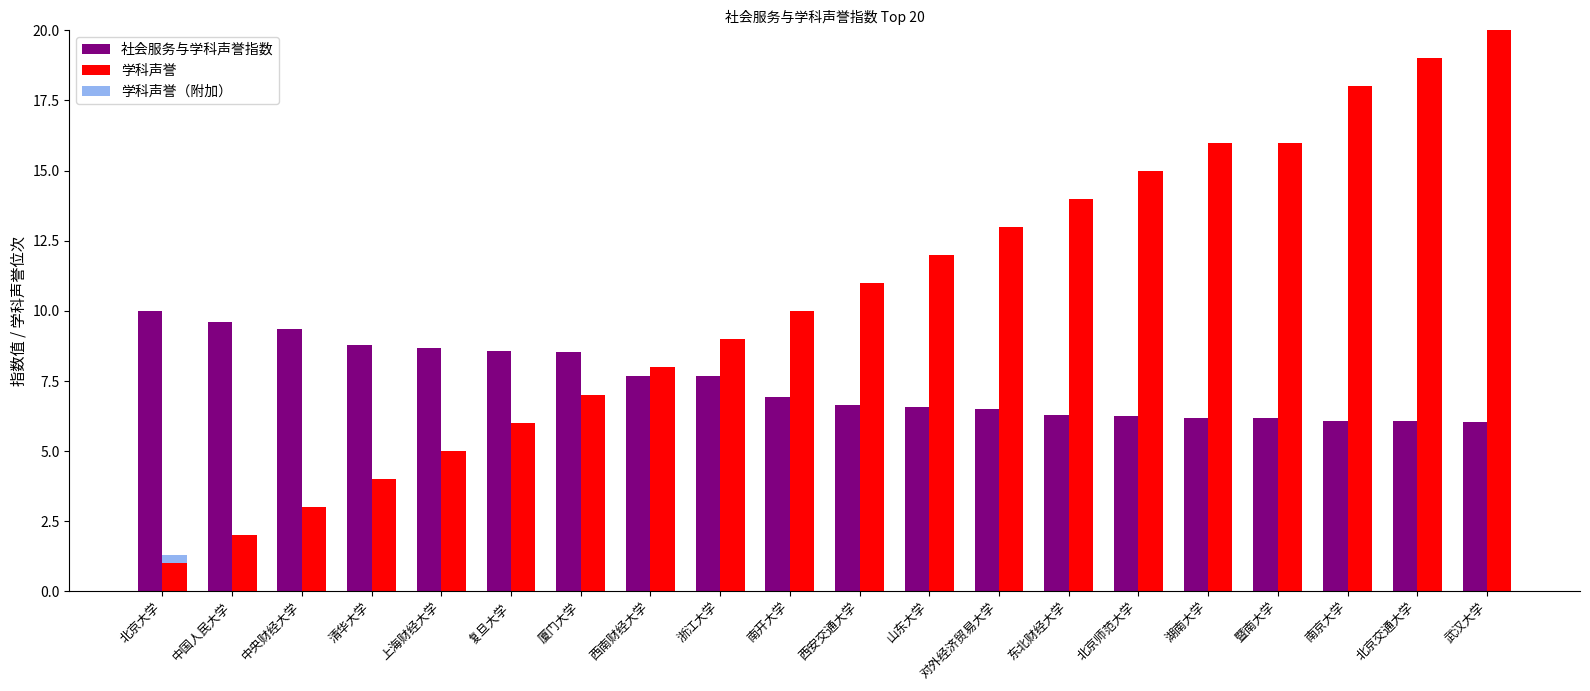

Reading right to left, extract all data points from this chart.

社会服务与学科声誉指数: 武汉大学=6.0	北京交通大学=6.1	南京大学=6.1	暨南大学=6.2	湖南大学=6.2	北京师范大学=6.2	东北财经大学=6.3	对外经济贸易大学=6.5	山东大学=6.6	西安交通大学=6.7	南开大学=6.9	浙江大学=7.7	西南财经大学=7.7	厦门大学=8.5	复旦大学=8.6	上海财经大学=8.7	清华大学=8.8	中央财经大学=9.3	中国人民大学=9.6	北京大学=10.0
学科声誉: 武汉大学=20.0	北京交通大学=19.0	南京大学=18.0	暨南大学=16.0	湖南大学=16.0	北京师范大学=15.0	东北财经大学=14.0	对外经济贸易大学=13.0	山东大学=12.0	西安交通大学=11.0	南开大学=10.0	浙江大学=9.0	西南财经大学=8.0	厦门大学=7.0	复旦大学=6.0	上海财经大学=5.0	清华大学=4.0	中央财经大学=3.0	中国人民大学=2.0	北京大学=1.0
学科声誉（附加）: 武汉大学=0.0	北京交通大学=0.0	南京大学=0.0	暨南大学=0.0	湖南大学=0.0	北京师范大学=0.0	东北财经大学=0.0	对外经济贸易大学=0.0	山东大学=0.0	西安交通大学=0.0	南开大学=0.0	浙江大学=0.0	西南财经大学=0.0	厦门大学=0.0	复旦大学=0.0	上海财经大学=0.0	清华大学=0.0	中央财经大学=0.0	中国人民大学=0.0	北京大学=0.3